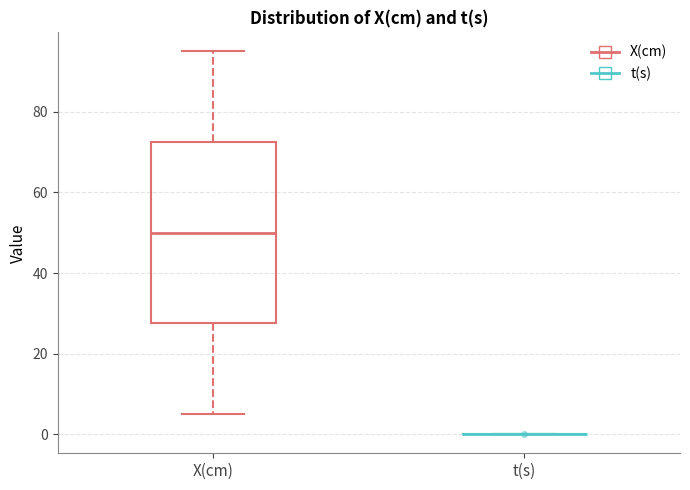

Where is the upper edge of the box for X(cm) on the y-axis? The values are not printed on the chart, so give them approximately, as read against the axis.

72